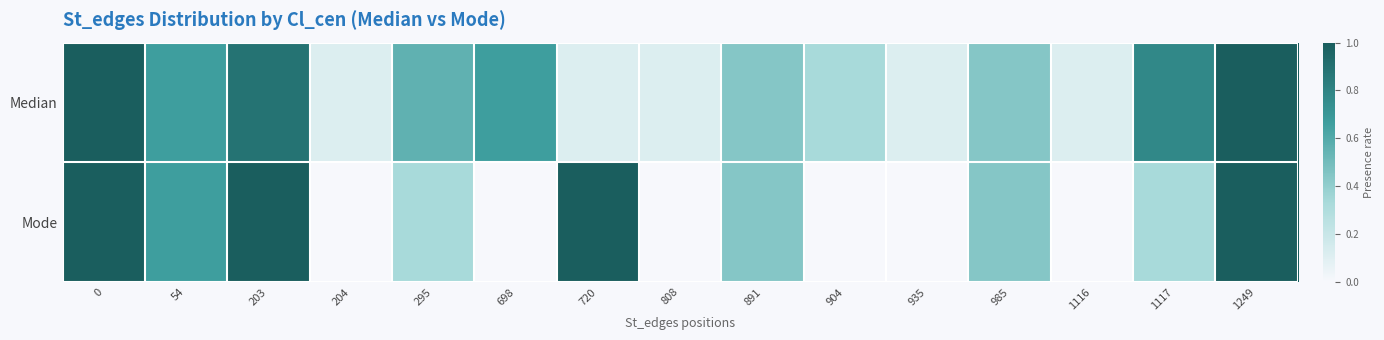

What is the maximum value shown in the chart?

1.0